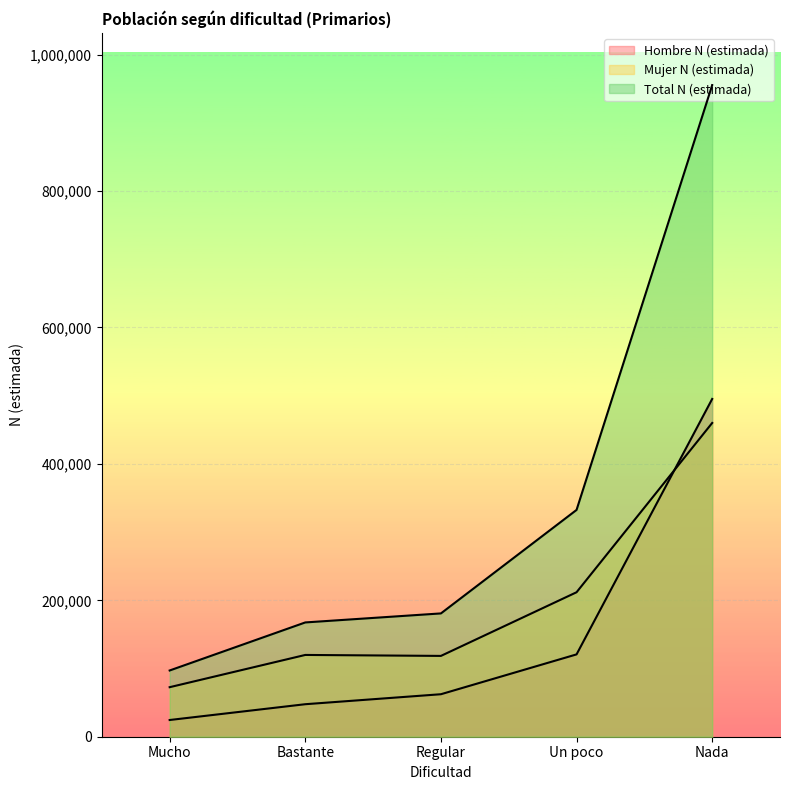

At which label does Total N (estimada) first exceed 180785?

Un poco